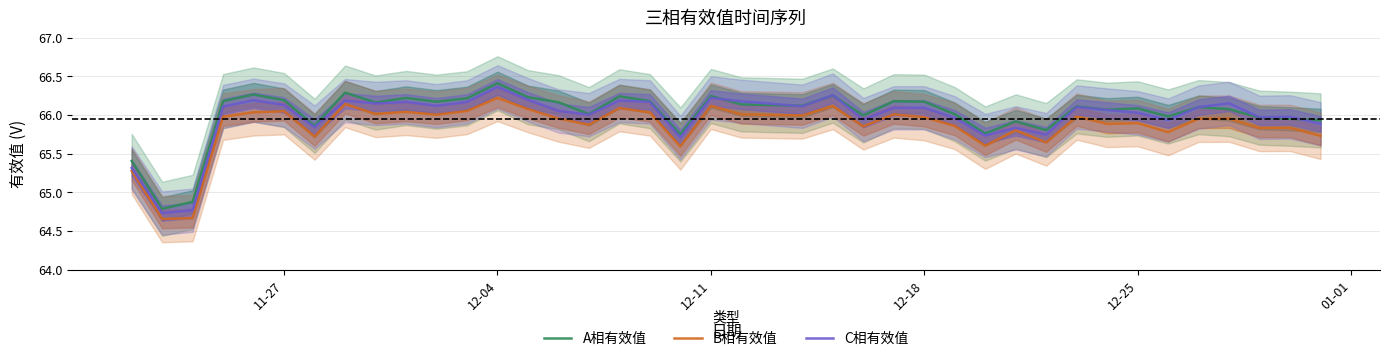

True or false: A相有效值 and B相有效值 cross at least once.

False